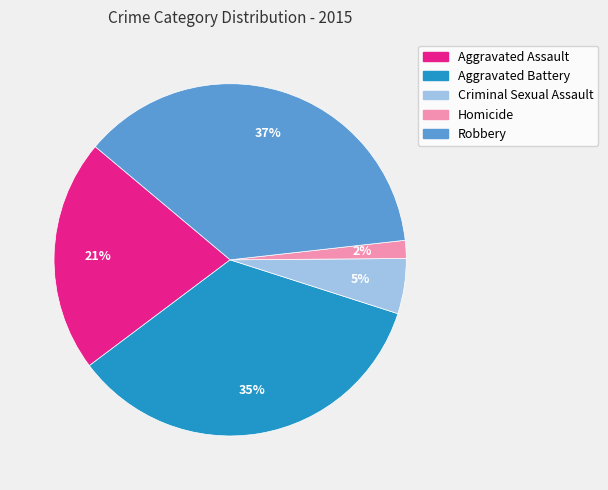

To the nearest percent, what is the combined percentage of Criminal Sexual Assault and Aggravated Battery?

40%